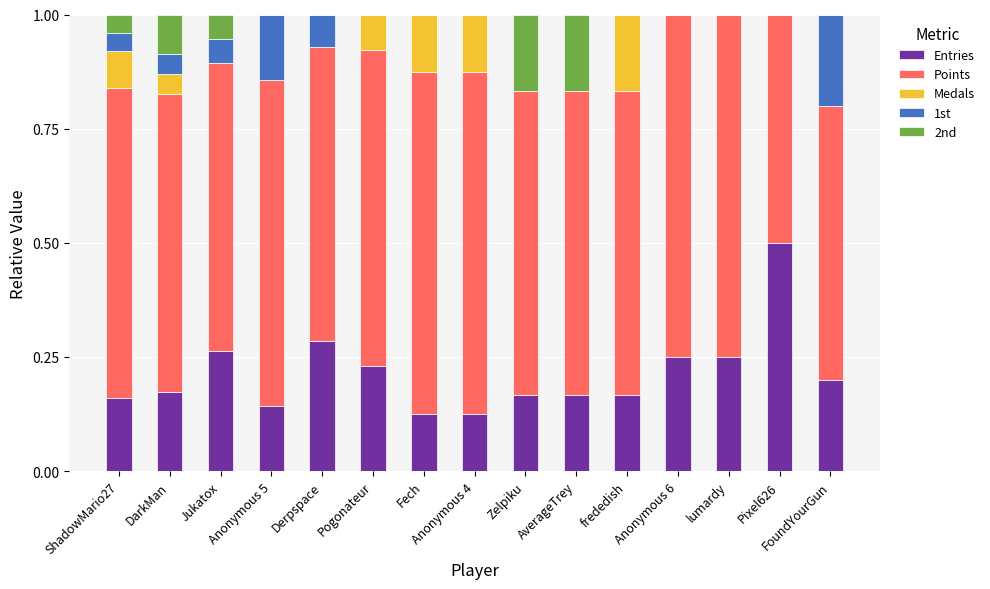

What is the sum of all Points values?

10.1